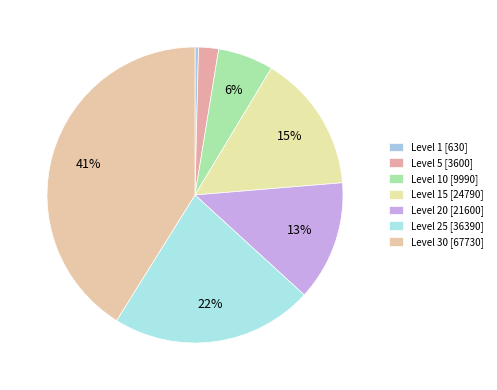

How many segments does this pie chart have?

7